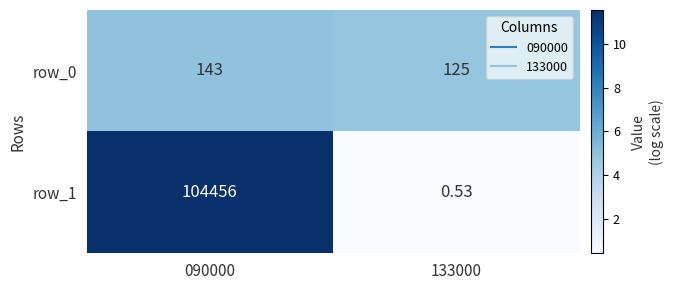

What is the difference between the row_0 values at 090000 and 133000?

18.0